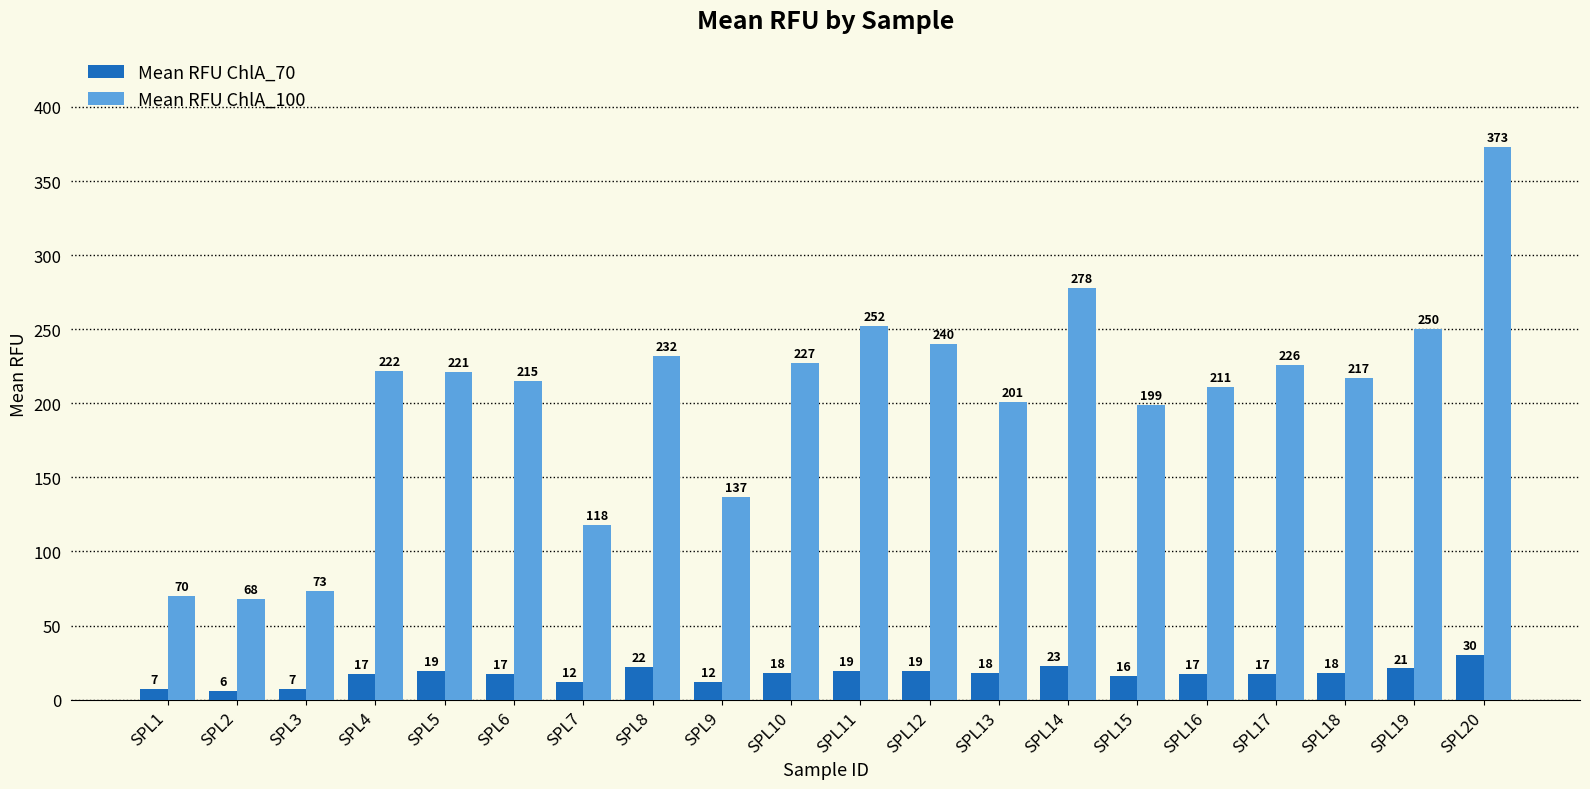

Reading left to right, what are all the values shown in this chart?

Mean RFU ChlA_70: 7	6	7	17	19	17	12	22	12	18	19	19	18	23	16	17	17	18	21	30
Mean RFU ChlA_100: 70	68	73	222	221	215	118	232	137	227	252	240	201	278	199	211	226	217	250	373